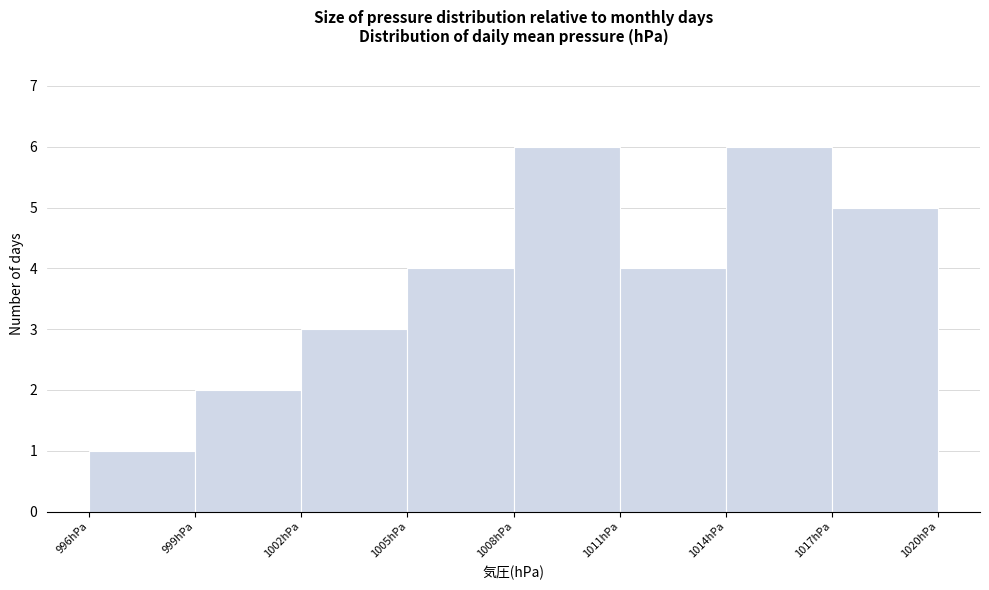

Reading left to right, transcribe this chart: for each bar, give the range it covers on the x-axis and its height. The values are not printed on the chart, so give them approximately, as read against the axis.

996 to 999: 1
999 to 1002: 2
1002 to 1005: 3
1005 to 1008: 4
1008 to 1011: 6
1011 to 1014: 4
1014 to 1017: 6
1017 to 1020: 5